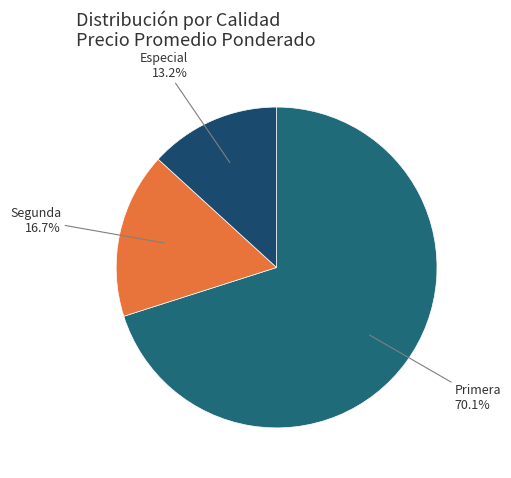

What percentage is NOT represented by Especial?

86.8%